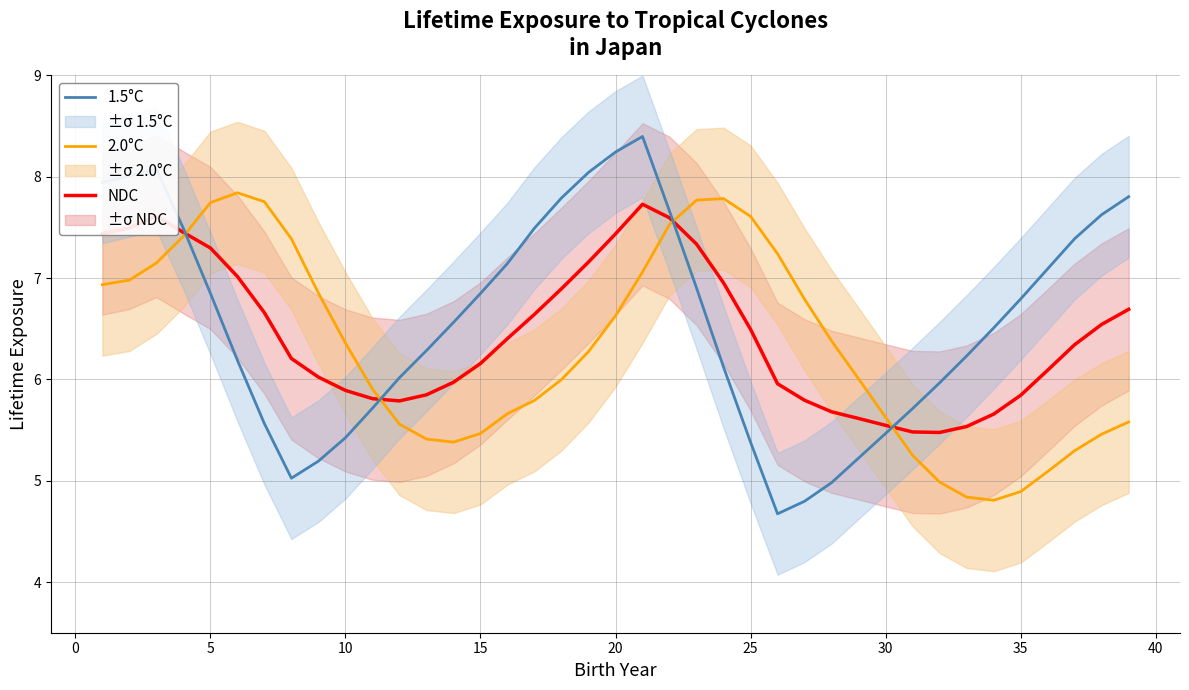

How many times do 2.0°C and 1.5°C cross each other?

4